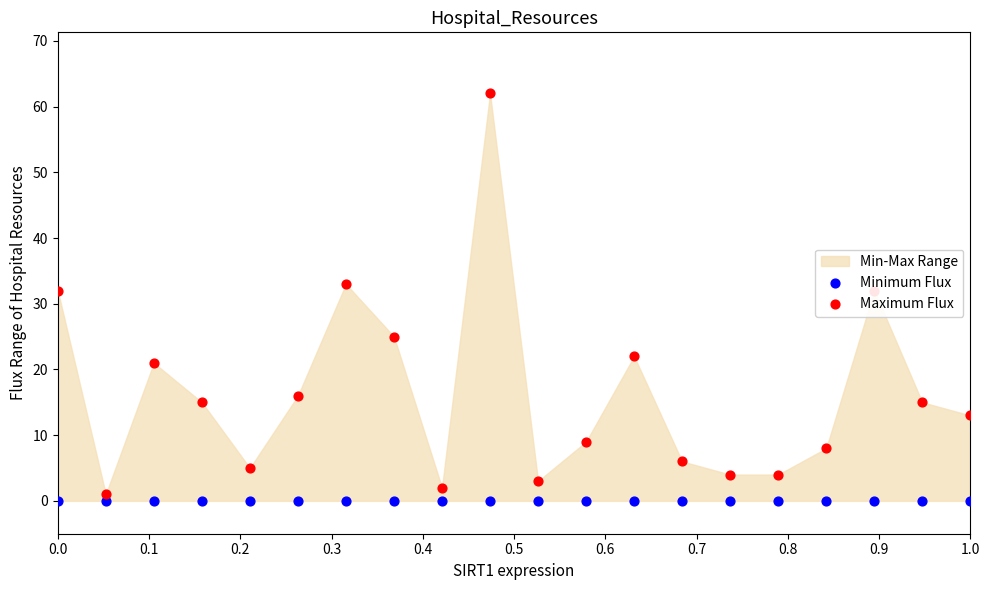

Which series contains the lowest Y value?

Minimum Flux